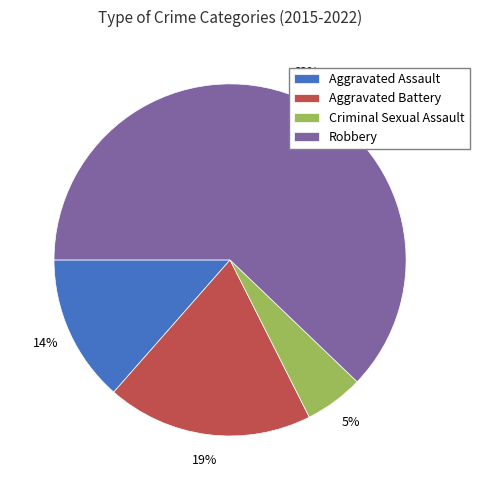

To the nearest percent, what portion does Robbery represent?

62%